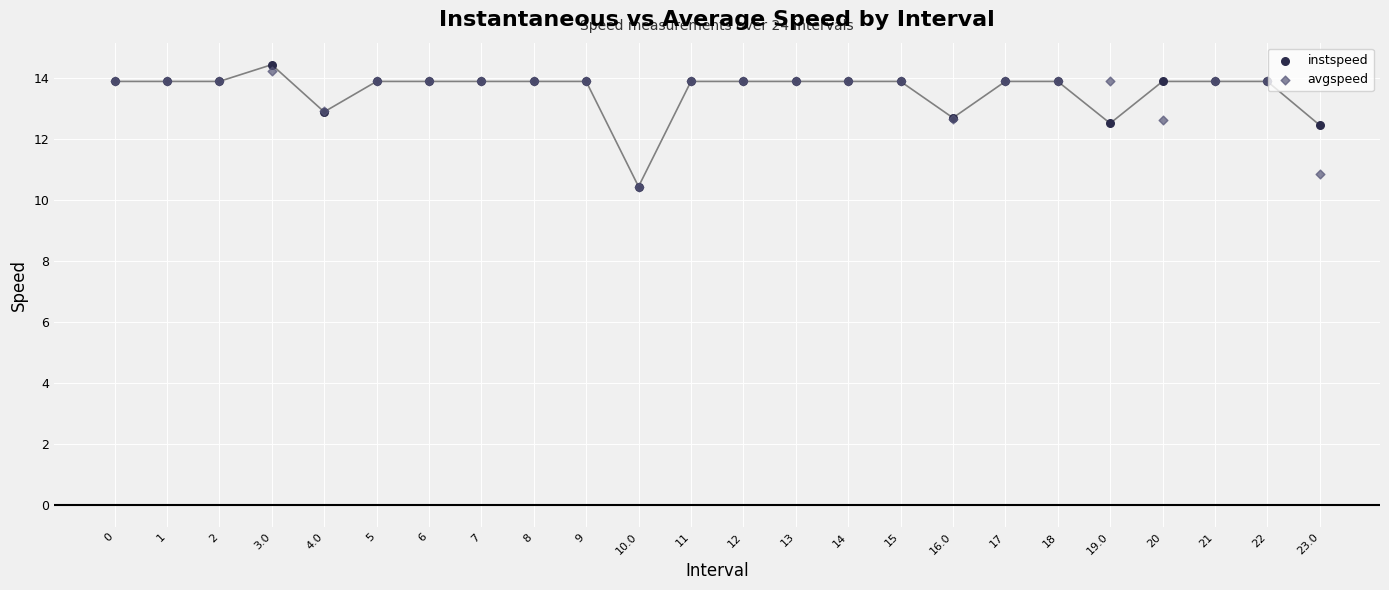

What are all the series names shown in the legend?

instspeed, avgspeed